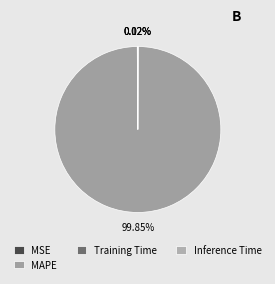

Does MAPE represent more than half of the total?

Yes